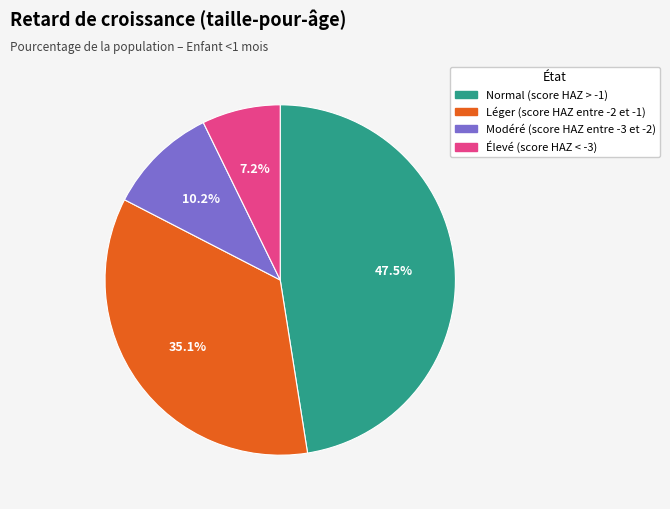

How many segments does this pie chart have?

4